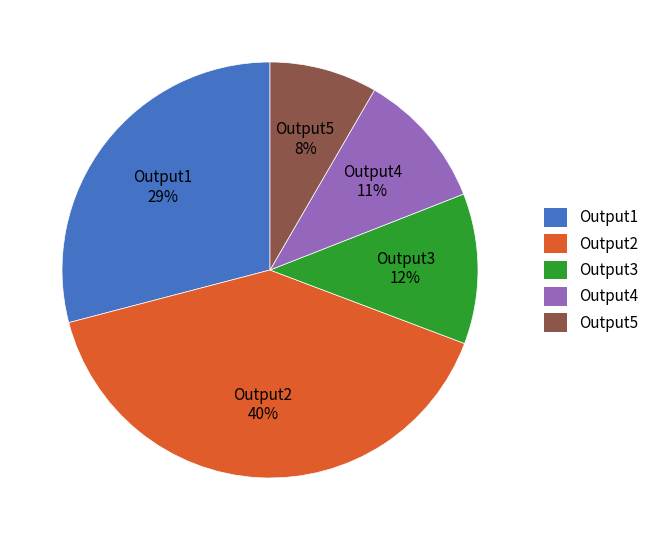

To the nearest percent, what percentage of the pie is Output4?

11%